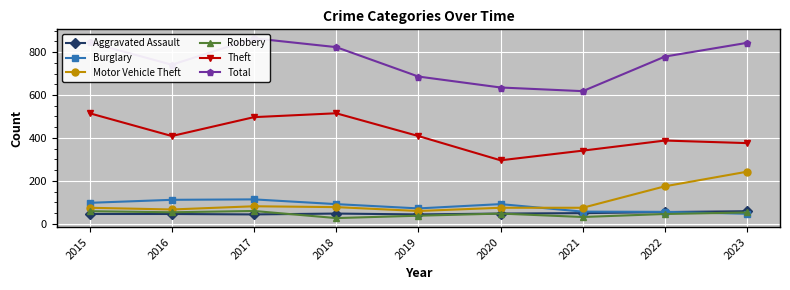

The value of Total at 2016 is 1151. True or false?

False